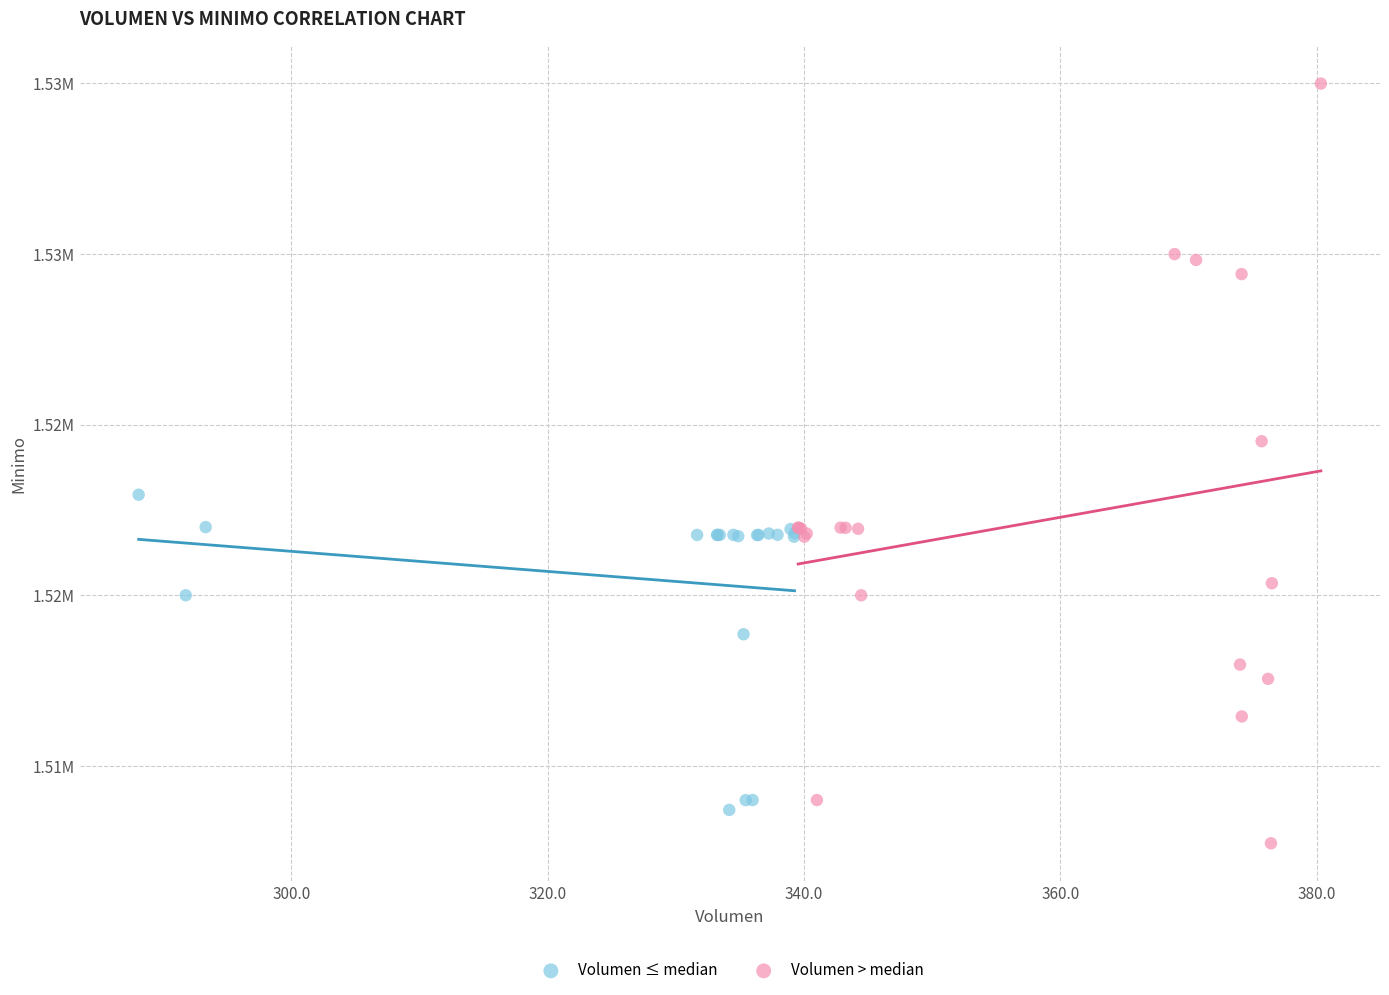

What are all the series names shown in the legend?

Volumen ≤ median, Volumen > median